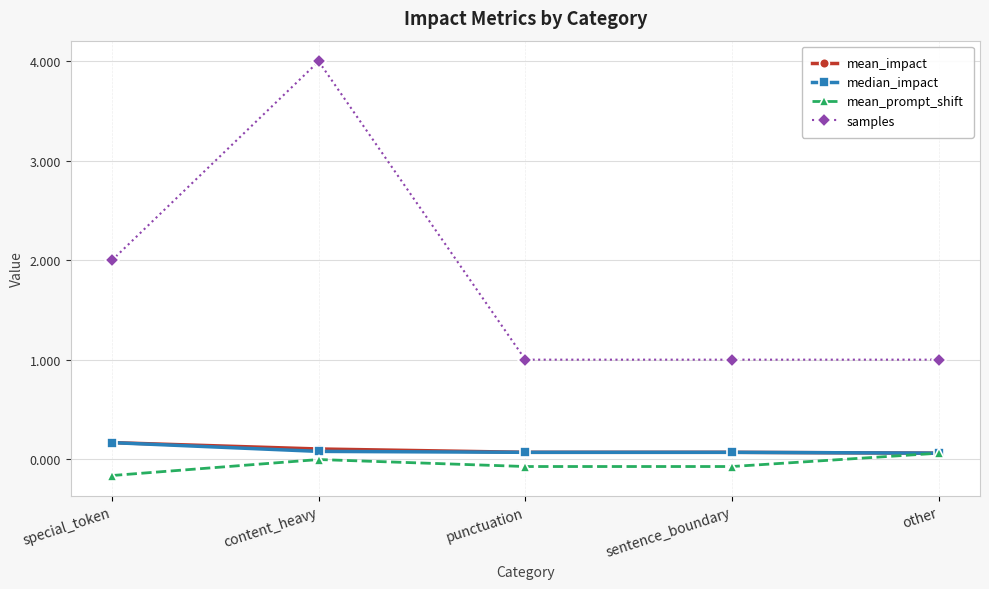

How many lines are shown in the chart?

4